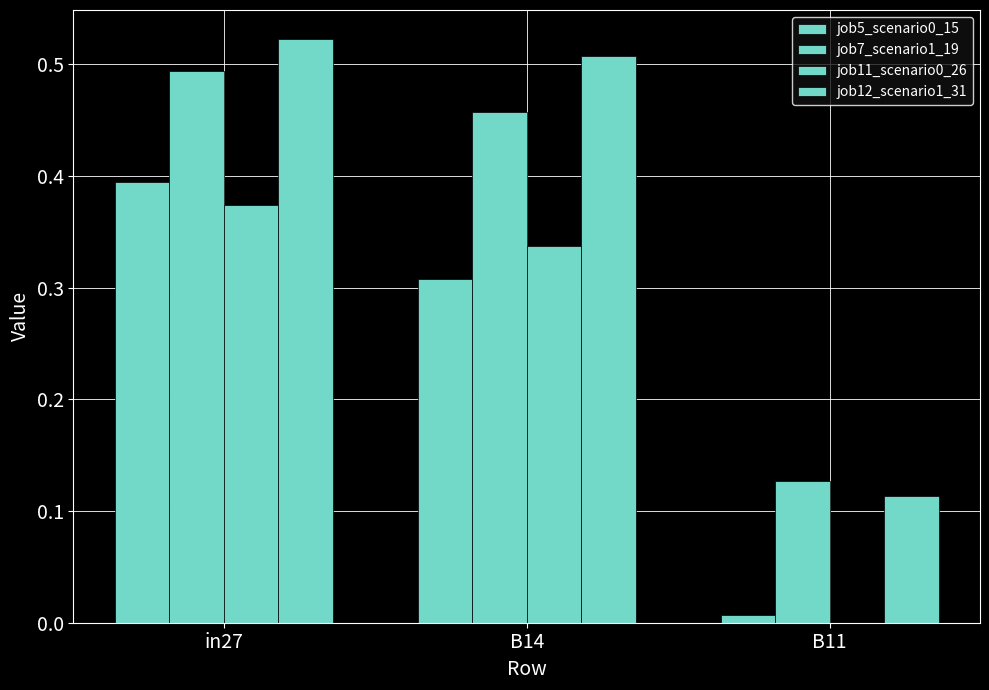

Reading left to right, list all the values displayed in this chart.

job5_scenario0_15: in27=0.4	B14=0.3	B11=0.0
job7_scenario1_19: in27=0.5	B14=0.5	B11=0.1
job11_scenario0_26: in27=0.4	B14=0.3	B11=0.0
job12_scenario1_31: in27=0.5	B14=0.5	B11=0.1